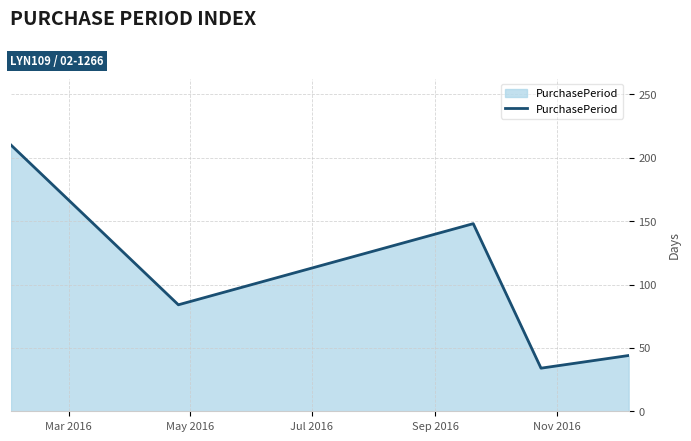

What is the sum of all values?

520